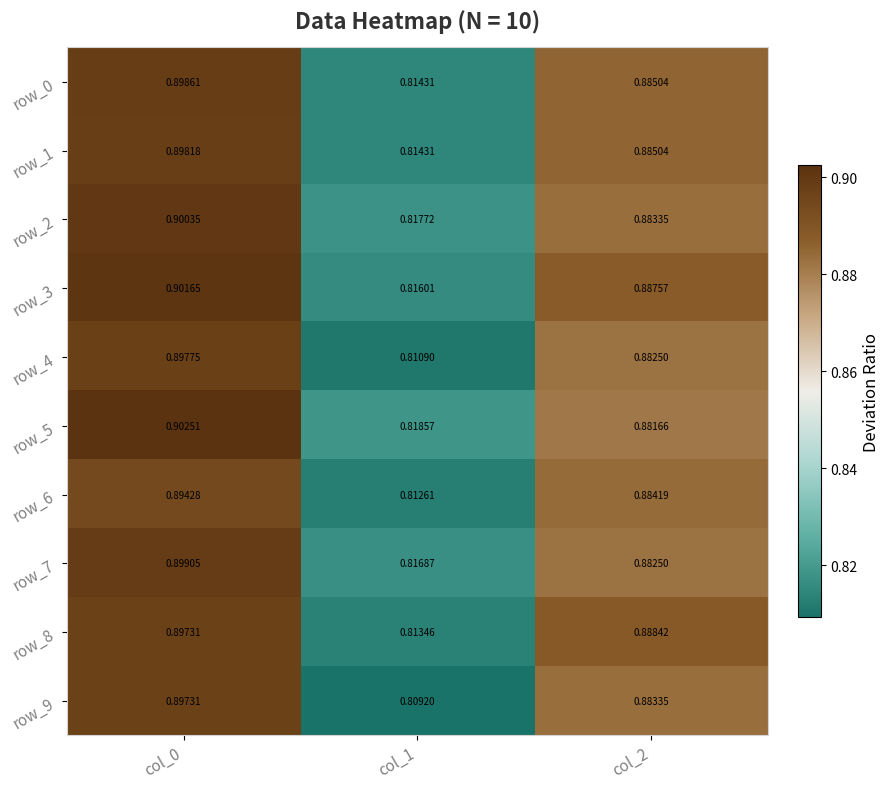

The row_4 series shows 0.3 at col_0. True or false?

False